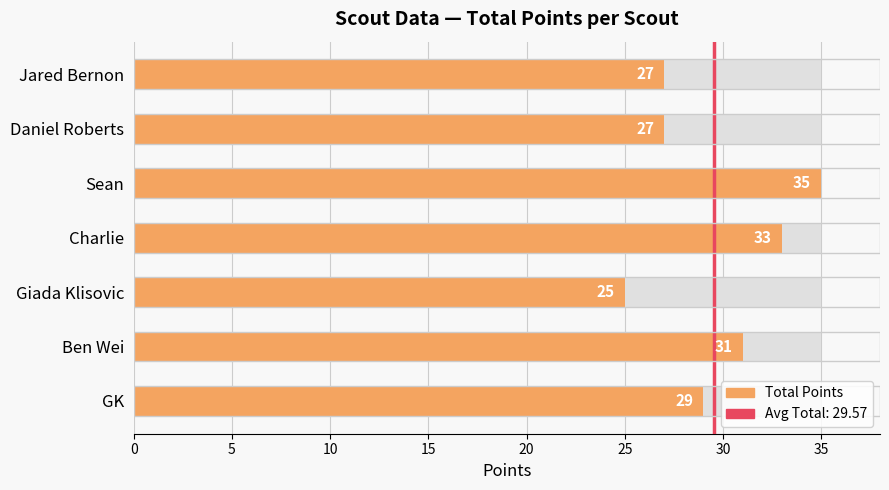

What is the change in value from 20 to 25?

-8